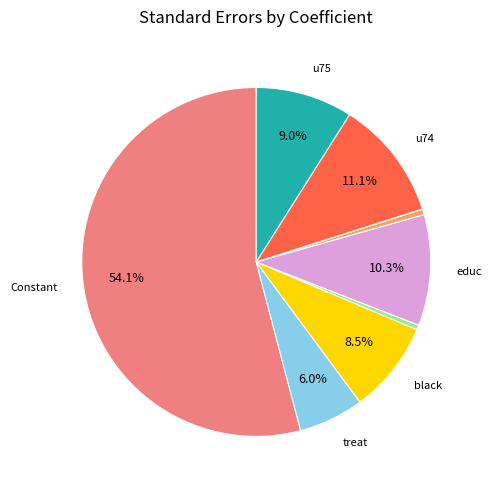

Which slice is the largest?

Constant